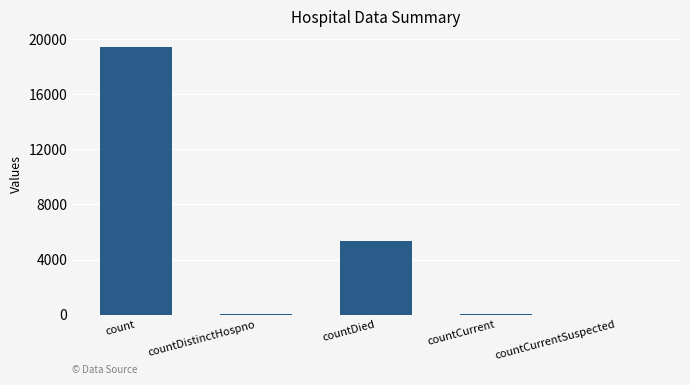

What is the sum of all values?

24875